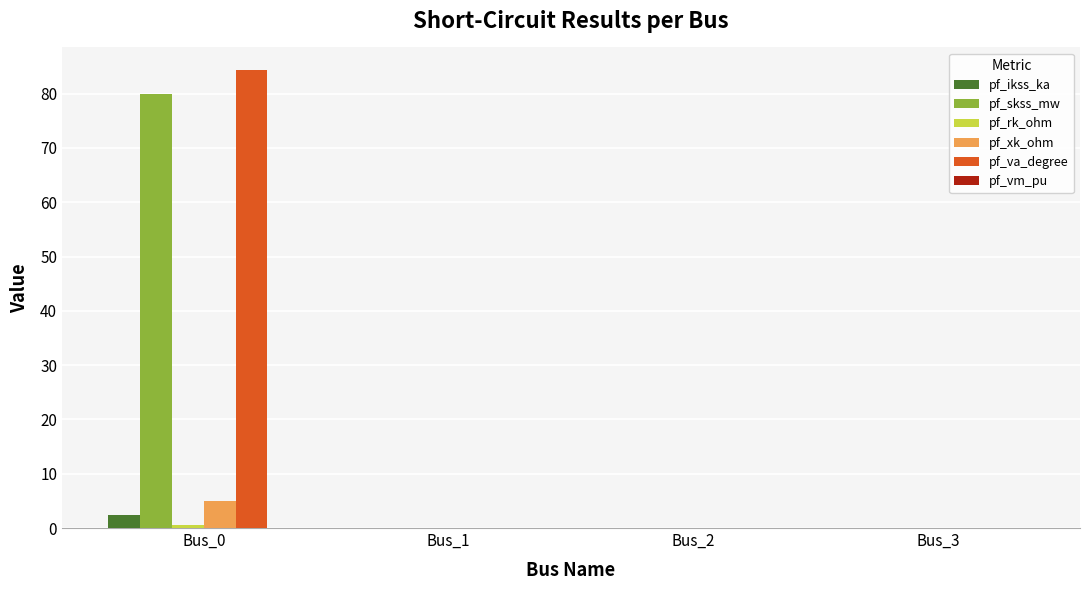

True or false: pf_ikss_ka has a value of 2.3 at Bus_0.

True